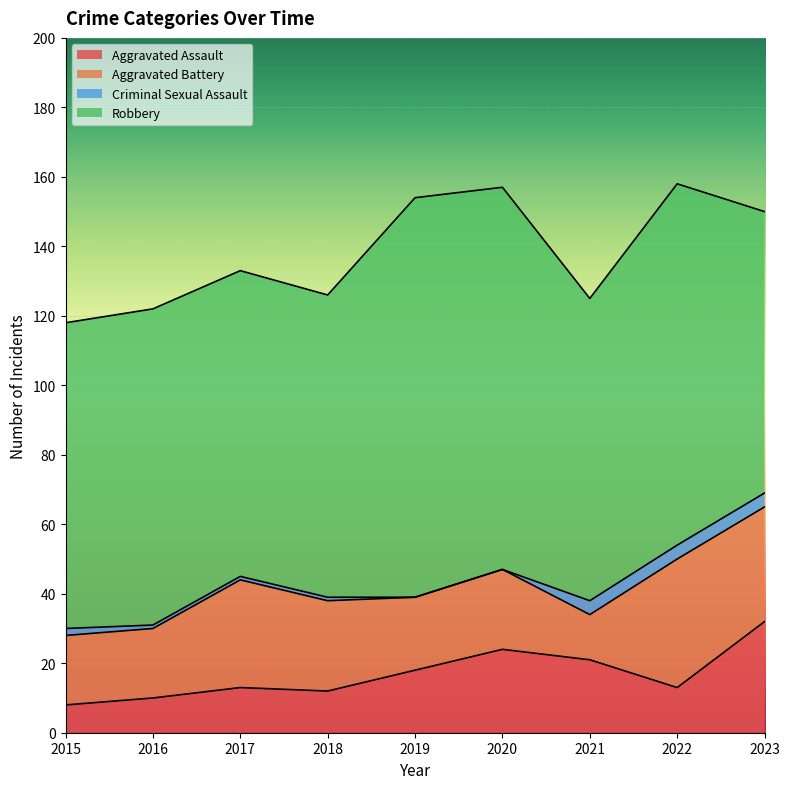

True or false: Criminal Sexual Assault and Aggravated Assault cross at least once.

False